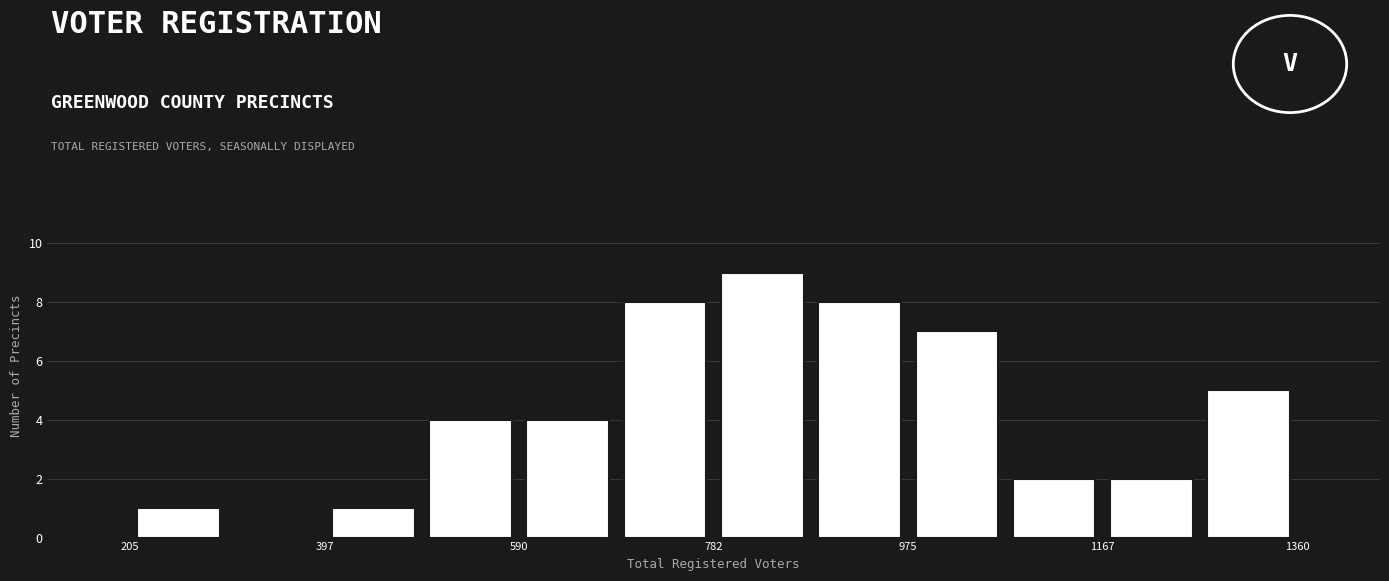

What is the height of the bar covering 600 to 680 on the x-axis? Neither the bar edges nor the heights are printed on the chart, so give them approximately, as read against the axes.

4